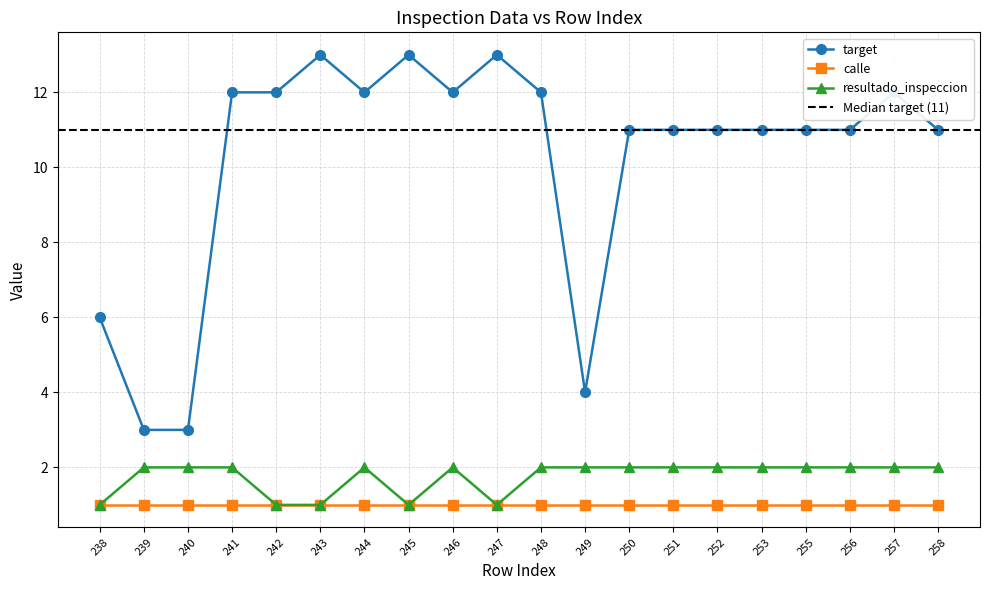

True or false: target has more than 0 points higher than both neighbors.

True